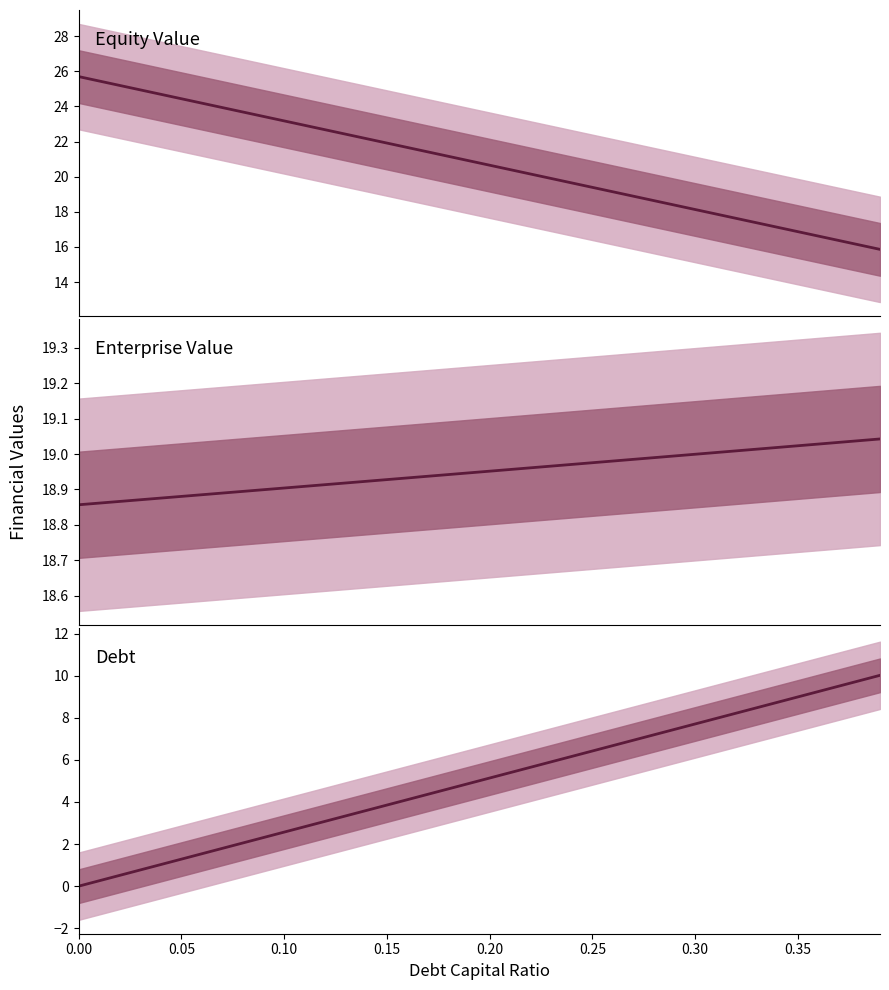

Count the number of data series in this chart.

3